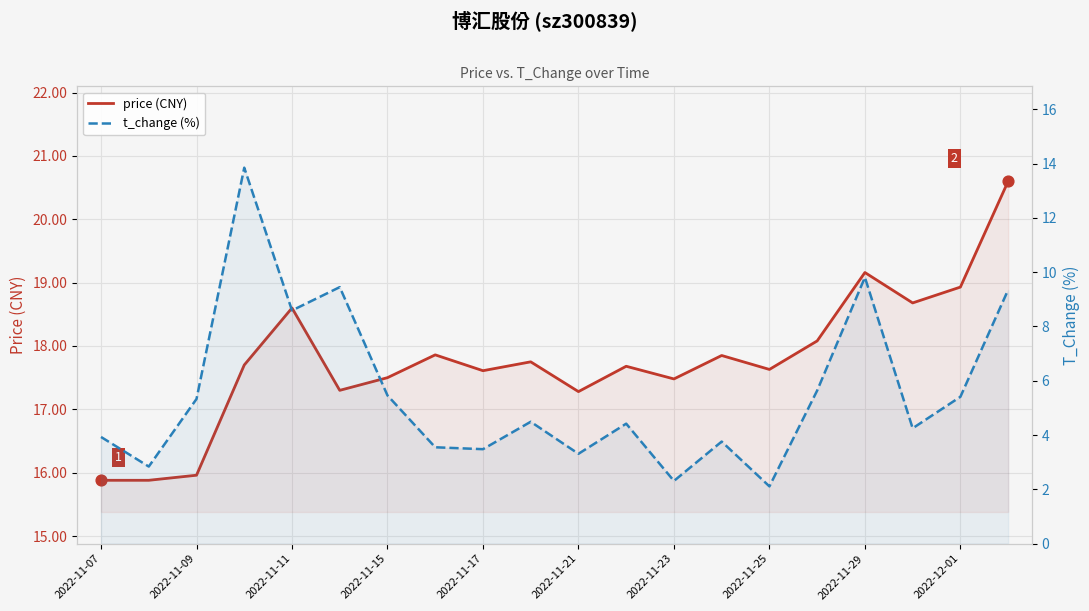

Which series has the largest total across all categories?

price (CNY)